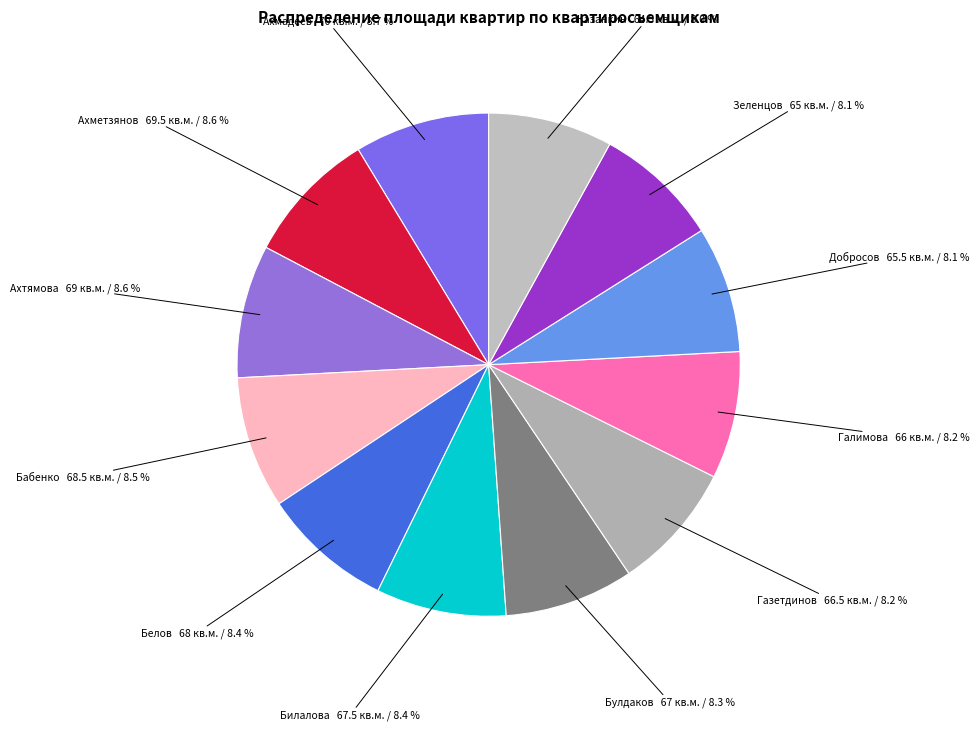

Is Булдаков the majority of the pie?

No